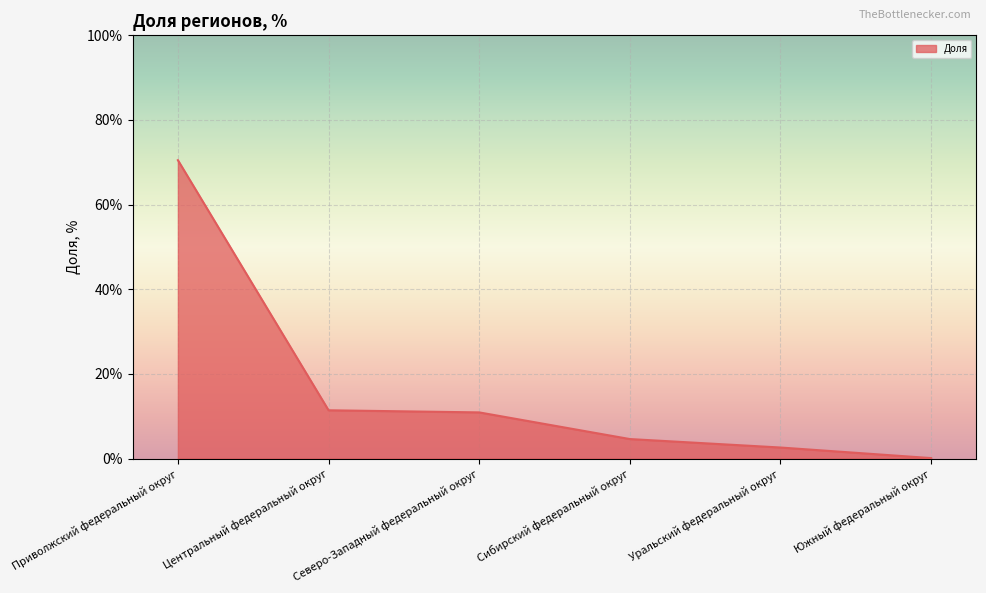

What is the sum of the values at Сибирский федеральный округ and Южный федеральный округ?

4.7